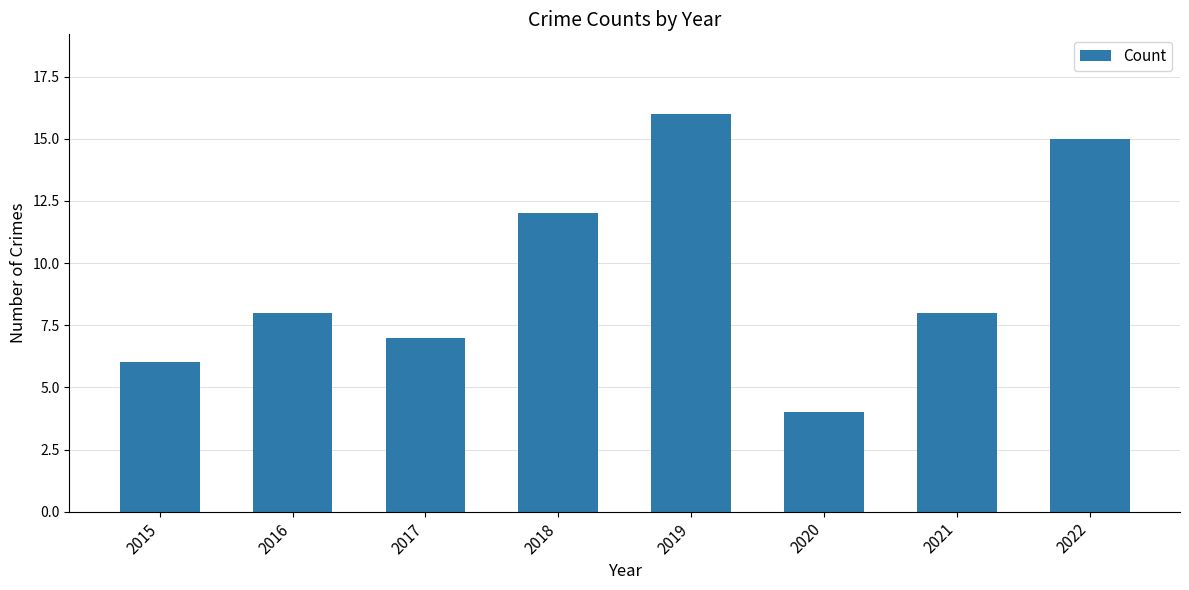

The value at 2021 is 8. True or false?

True